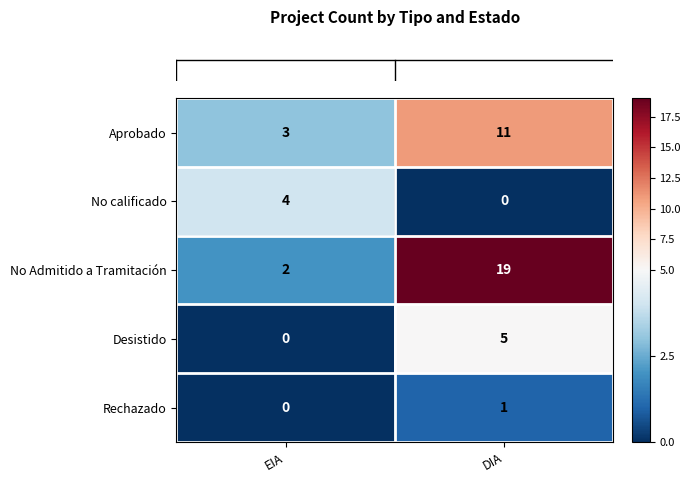

List the series in order of their peak value, lowest first.

Rechazado, No calificado, Desistido, Aprobado, No Admitido a Tramitación